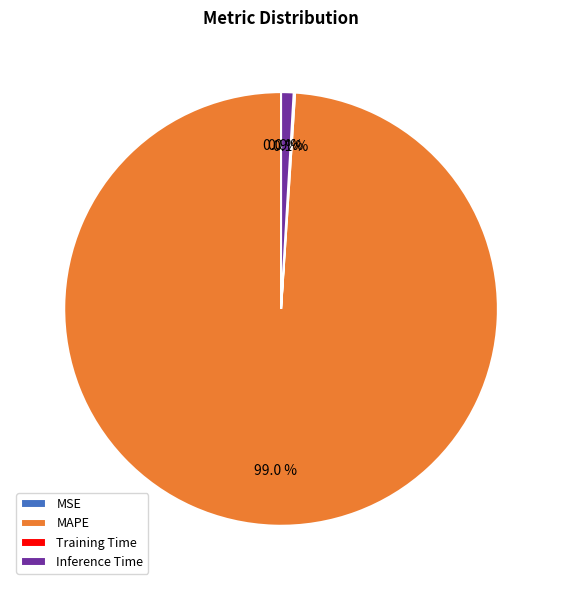

How much of the chart is everything except Inference Time?

99.1%